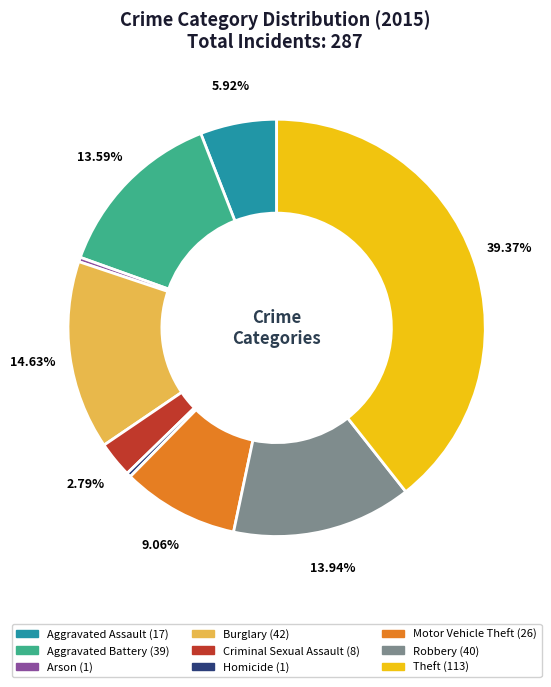

Which slice is the largest?

Theft